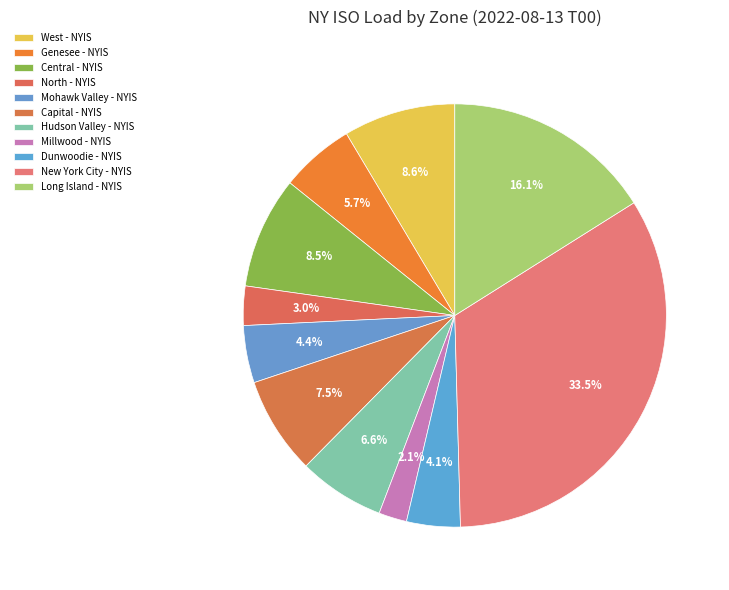

Does Long Island - NYIS represent more than half of the total?

No